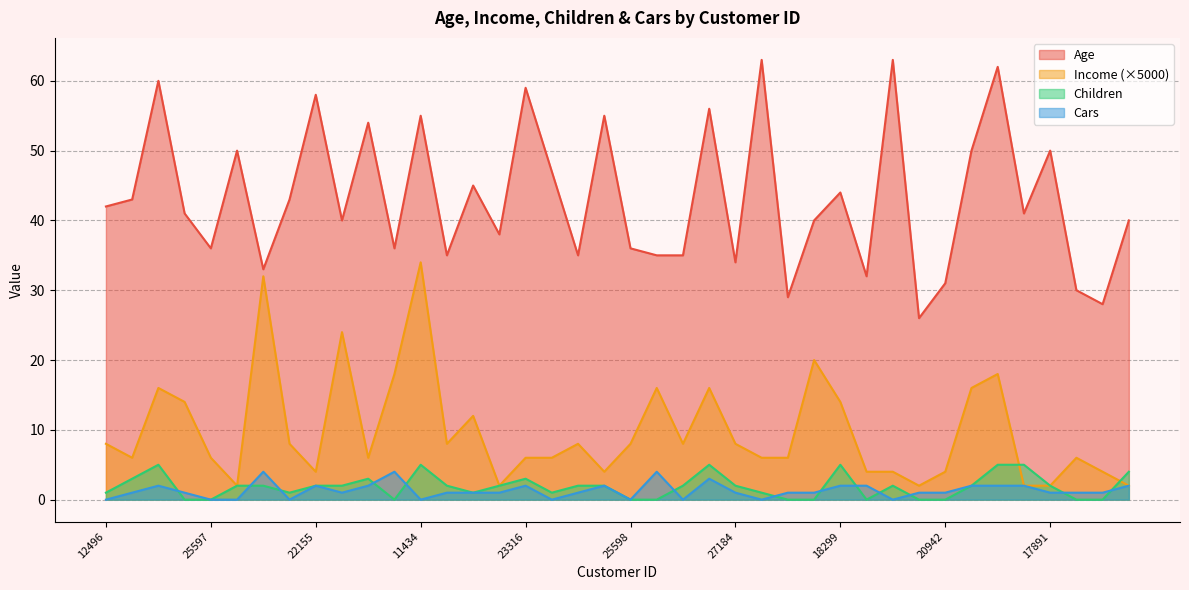

Reading left to right, list all the values displayed in this chart.

Age: 42	43	60	41	36	50	33	43	58	40	54	36	55	35	45	38	59	47	35	55	36	35	35	56	34	63	29	40	44	32	63	26	31	50	62	41	50	30	28	40
Income: 8	6	16	14	6	2	32	8	4	24	6	18	34	8	12	2	6	6	8	4	8	16	8	16	8	6	6	20	14	4	4	2	4	16	18	2	2	6	4	2
Children: 1	3	5	0	0	2	2	1	2	2	3	0	5	2	1	2	3	1	2	2	0	0	2	5	2	1	0	0	5	0	2	0	0	2	5	5	2	0	0	4
Cars: 0	1	2	1	0	0	4	0	2	1	2	4	0	1	1	1	2	0	1	2	0	4	0	3	1	0	1	1	2	2	0	1	1	2	2	2	1	1	1	2